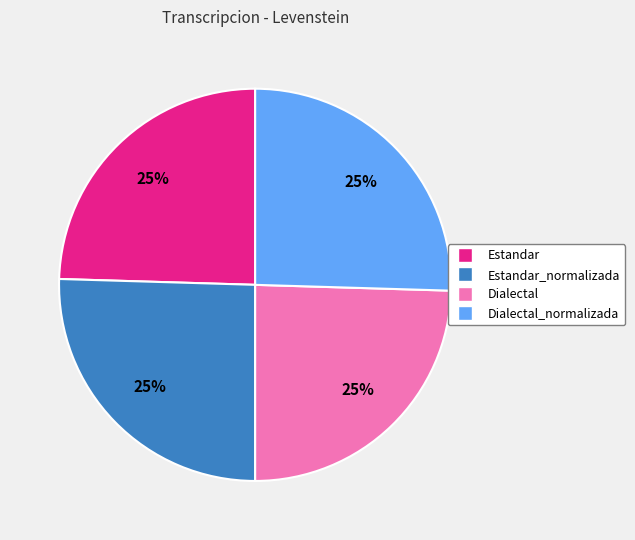

To the nearest percent, what is the average slice percentage?

25%